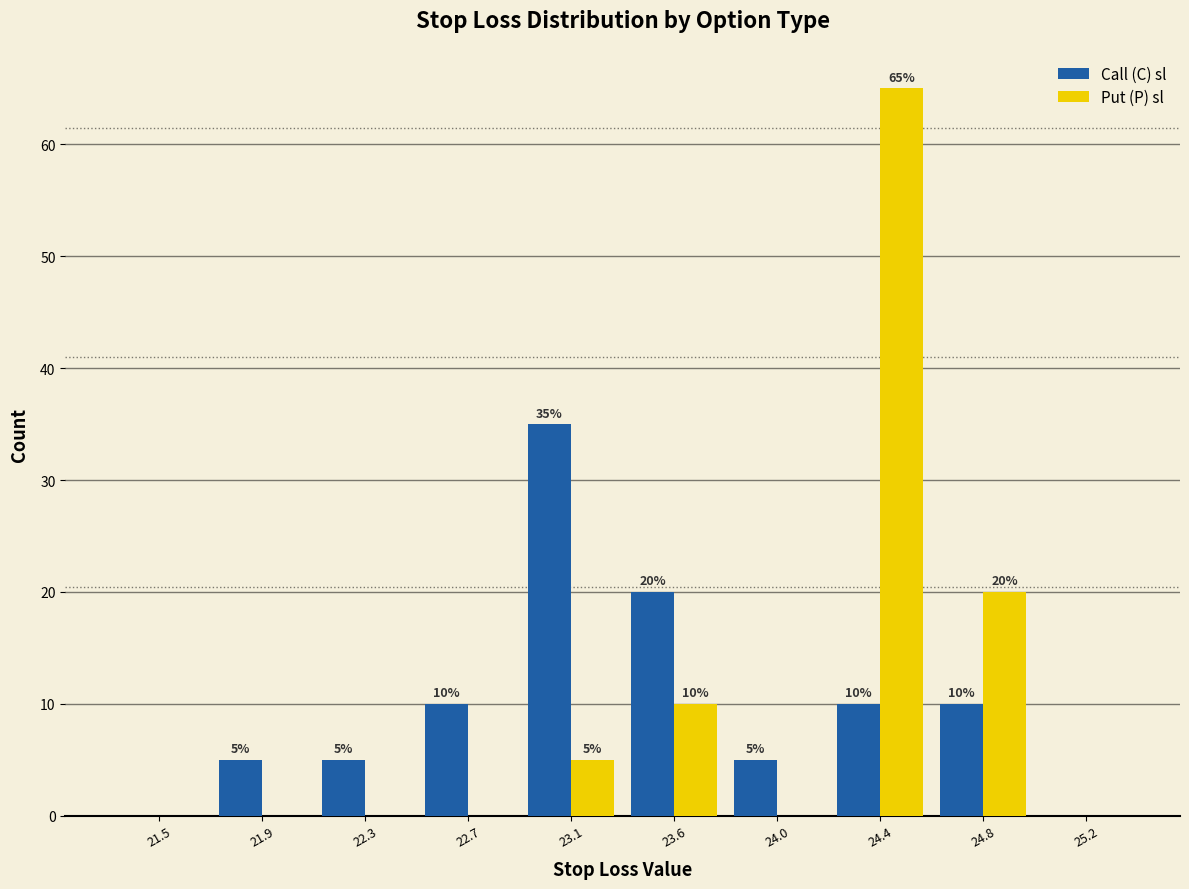

Reading left to right, list all the values displayed in this chart.

Call (C) sl: 21.5=0	21.9=5	22.3=5	22.7=10	23.1=35	23.6=20	24.0=5	24.4=10	24.8=10	25.2=0
Put (P) sl: 21.5=0	21.9=0	22.3=0	22.7=0	23.1=5	23.6=10	24.0=0	24.4=65	24.8=20	25.2=0